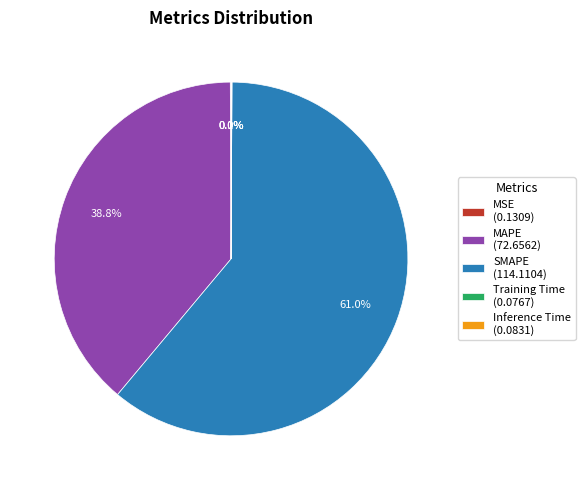

Which slice represents more than half of the pie?

SMAPE